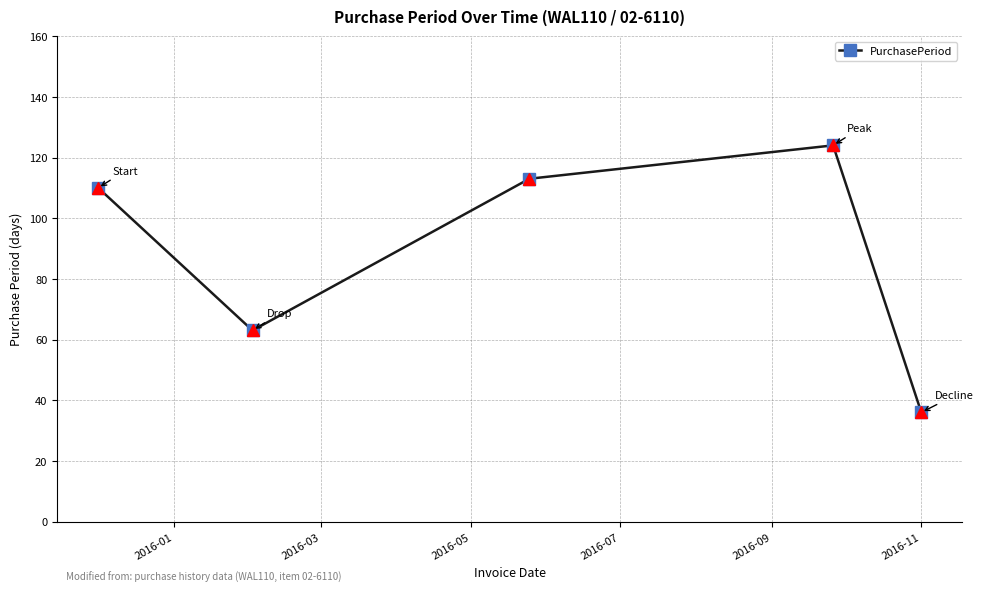

Is this an area chart (filled region under the line)?

No